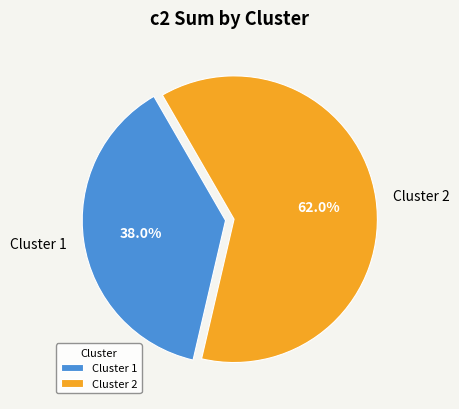

Does any single category account for the majority?

Yes